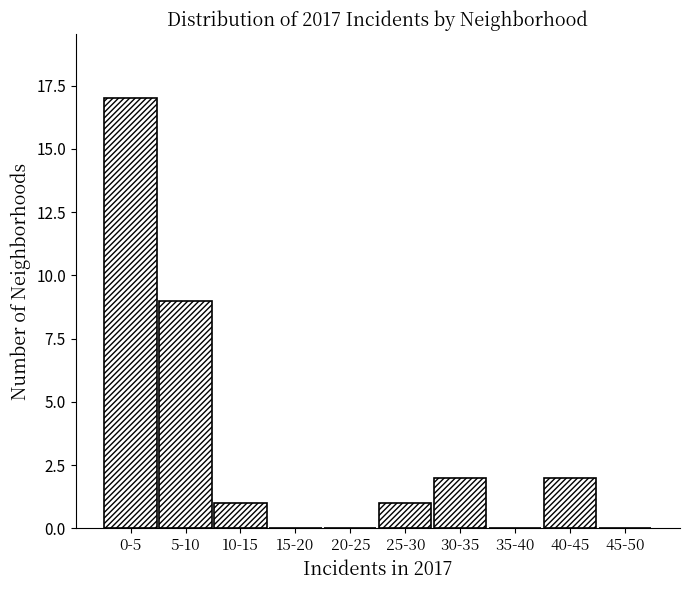

Reading left to right, list all the values displayed in this chart.

0-5=17	5-10=9	10-15=1	15-20=0	20-25=0	25-30=1	30-35=2	35-40=0	40-45=2	45-50=0